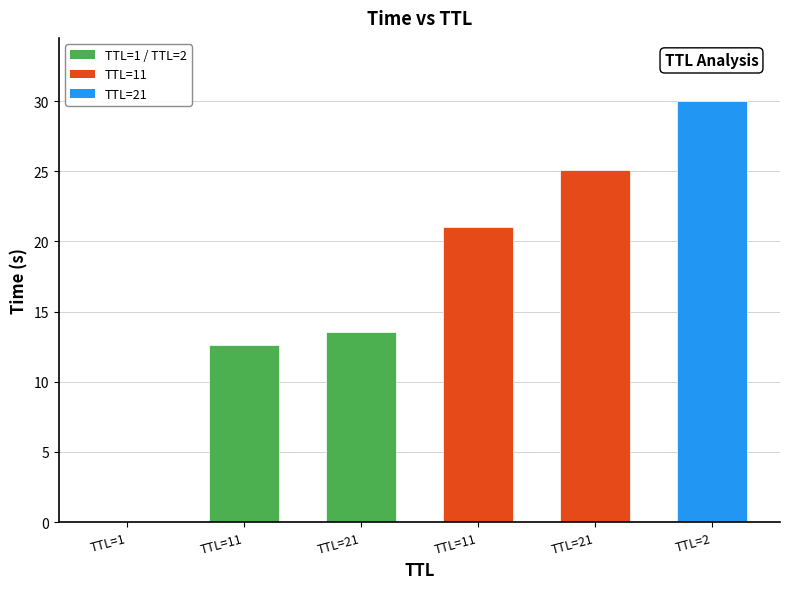

What is the change in value from TTL=1 to TTL=21?

+13.5